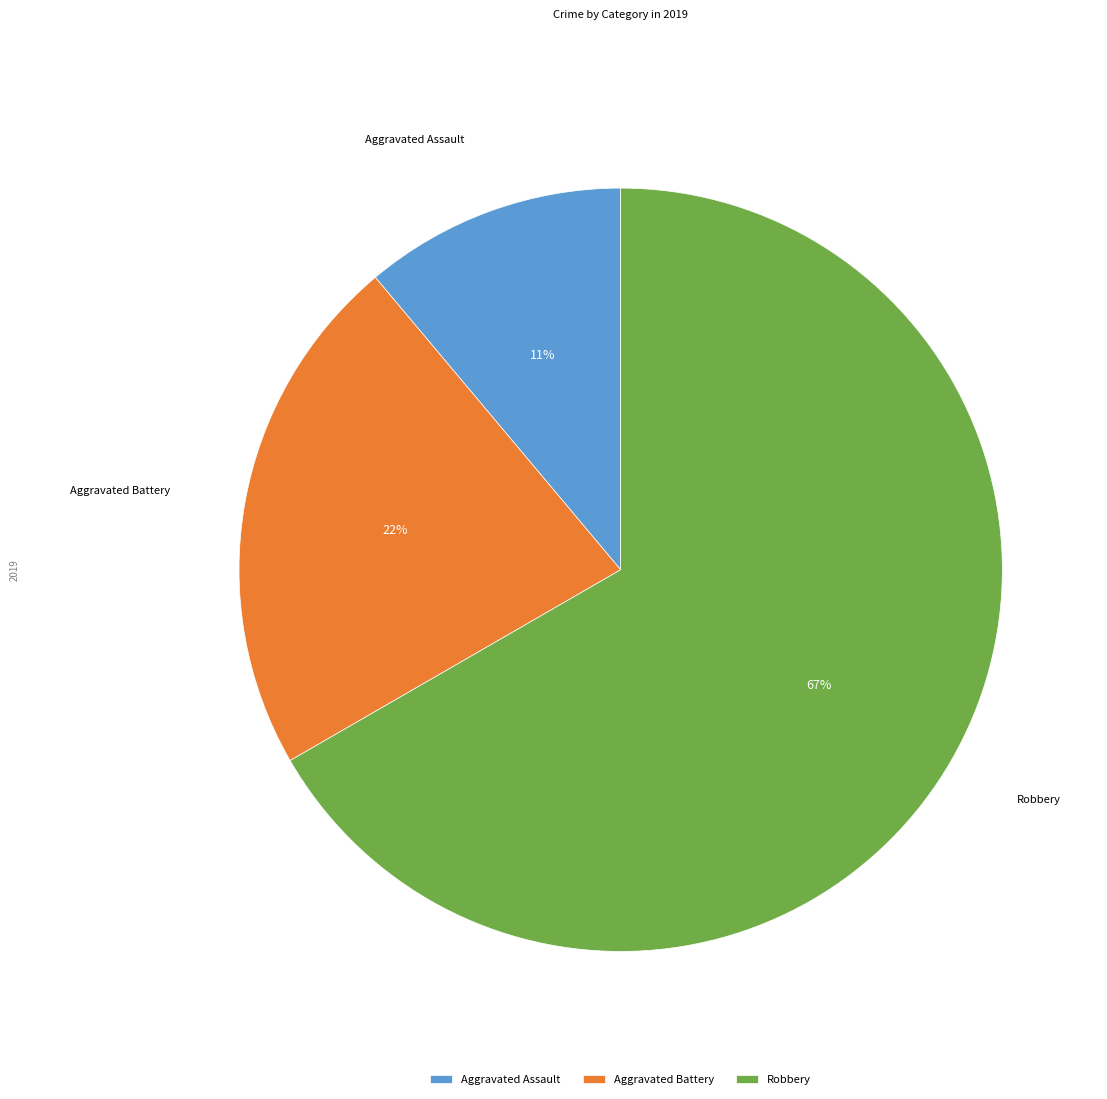

Count the number of slices in the pie.

3